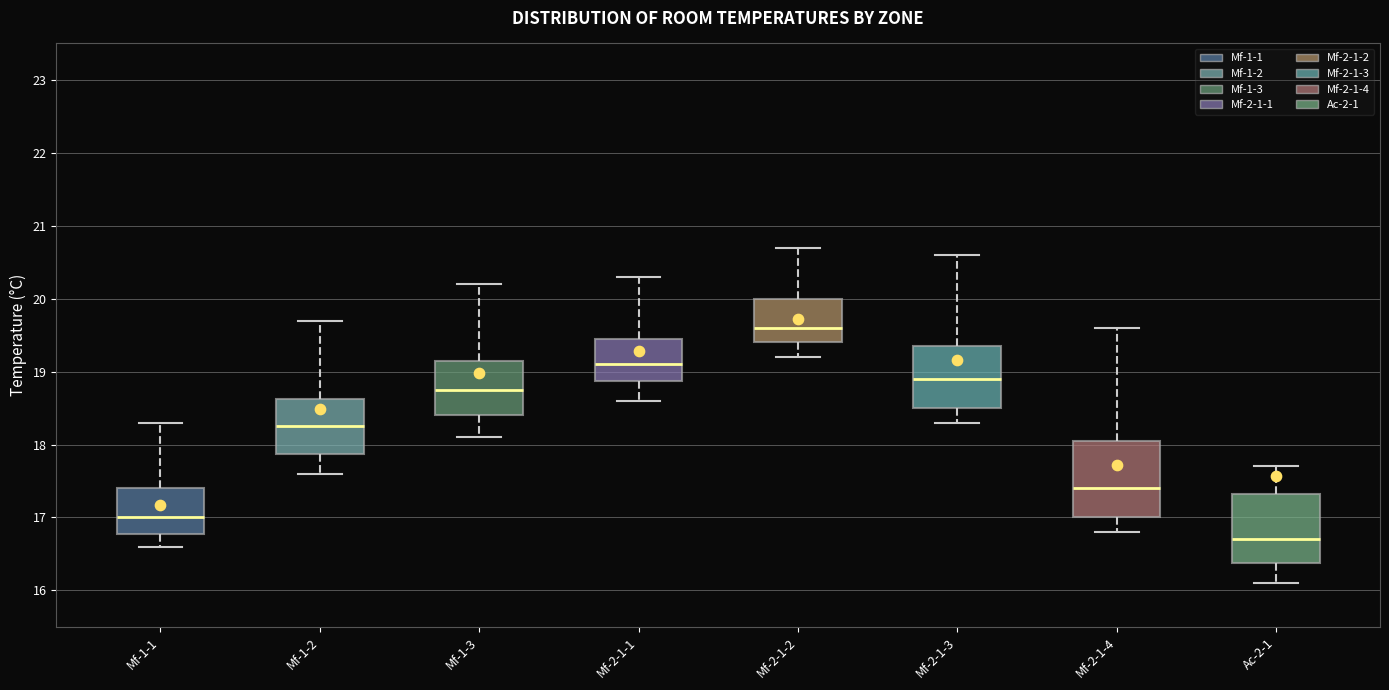

Reading left to right, transcribe this box plot: for each box, give where its median line is, the range the box spans, and where its two whiskers end, as read against the y-axis. The values are not printed on the chart, so give them approximately, as read against the axis.

Mf-1-1: median 17.0, box 16.8 to 17.4, whiskers 16.6 to 18.3
Mf-1-2: median 18.3, box 17.9 to 18.6, whiskers 17.6 to 19.7
Mf-1-3: median 18.8, box 18.4 to 19.2, whiskers 18.1 to 20.2
Mf-2-1-1: median 19.1, box 18.9 to 19.5, whiskers 18.6 to 20.3
Mf-2-1-2: median 19.6, box 19.4 to 20.0, whiskers 19.2 to 20.7
Mf-2-1-3: median 18.9, box 18.5 to 19.4, whiskers 18.3 to 20.6
Mf-2-1-4: median 17.4, box 17.0 to 18.1, whiskers 16.8 to 19.6
Ac-2-1: median 16.7, box 16.4 to 17.3, whiskers 16.1 to 17.7